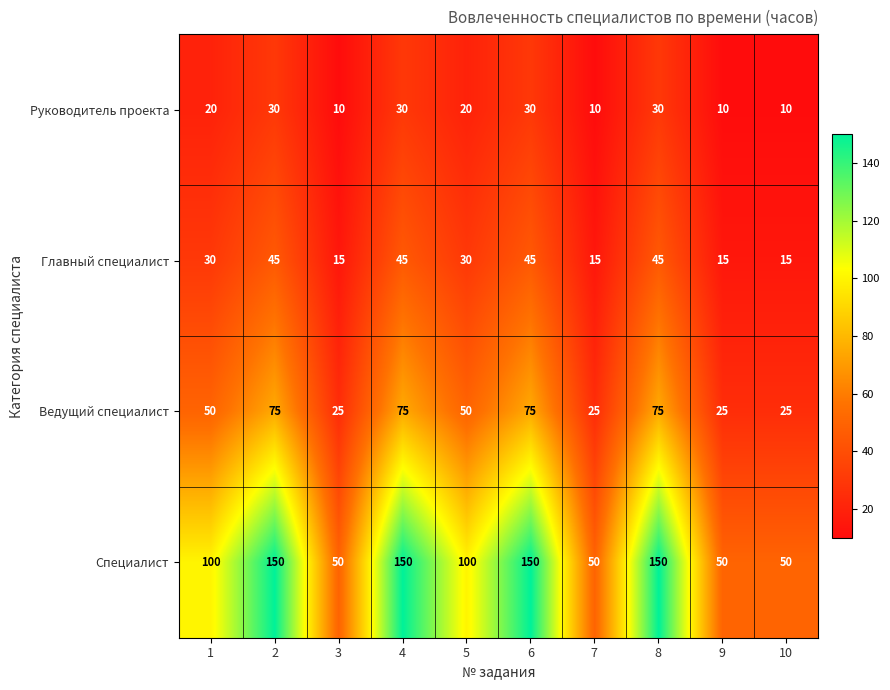

Which series has the widest spread of values?

Специалист